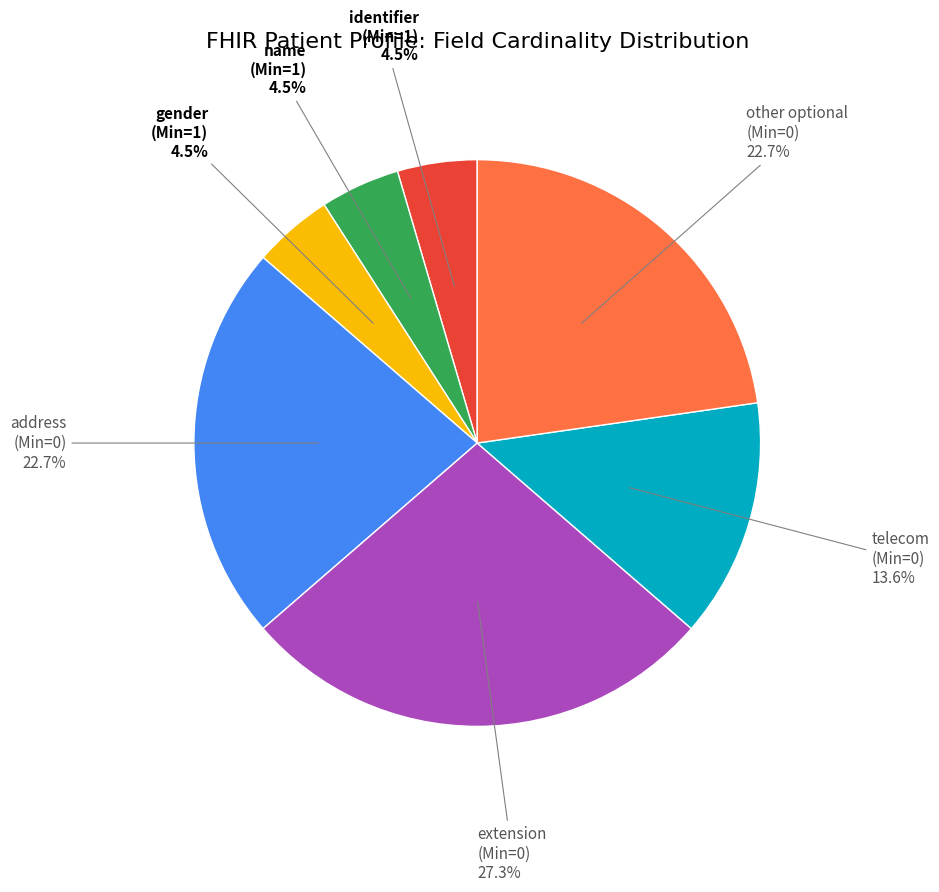

Does any single category account for the majority?

No